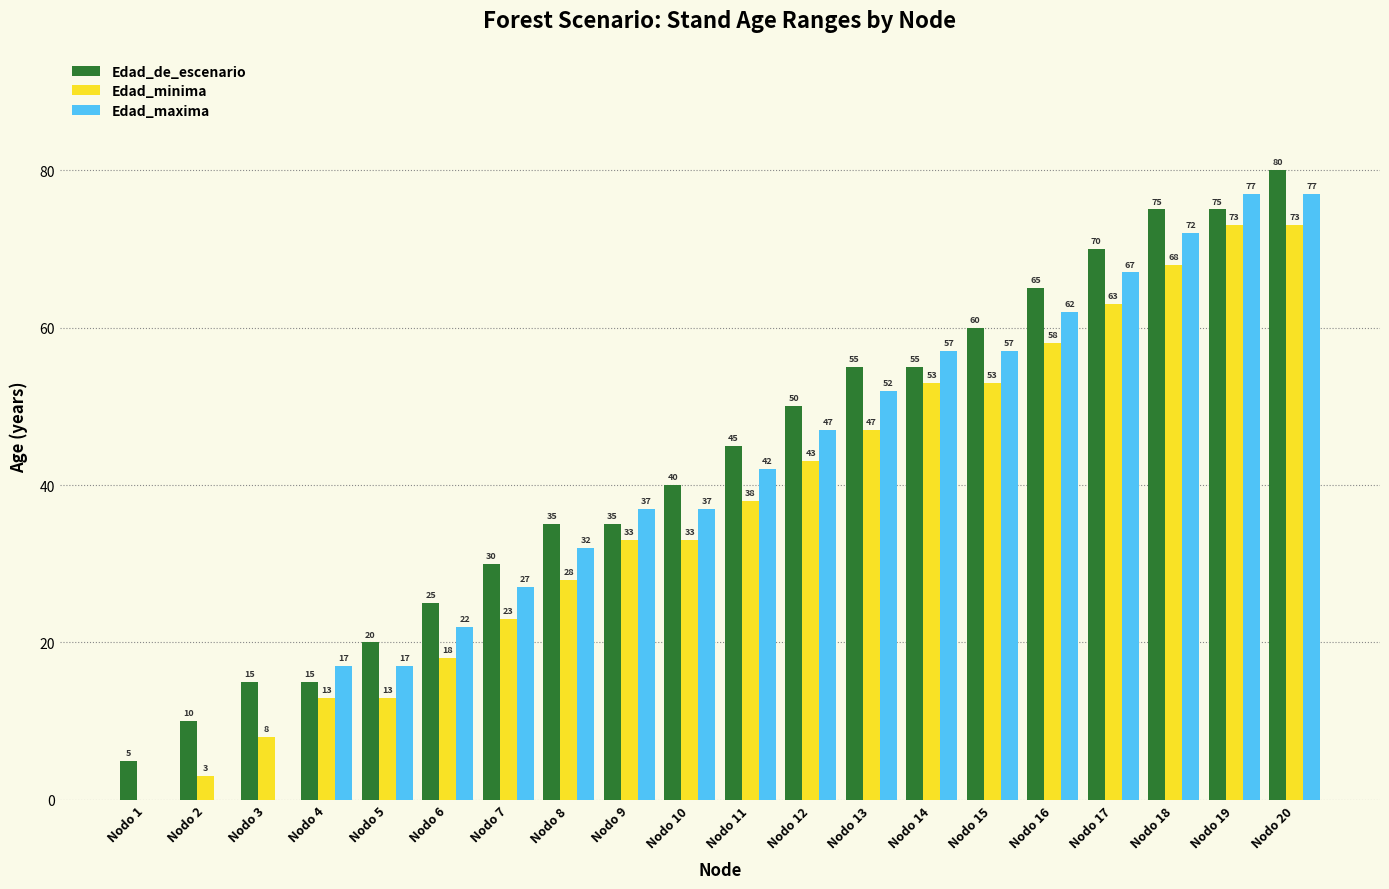

Is the value of Edad_de_escenario at Nodo 14 greater than the value of Edad_minima at Nodo 15?

Yes